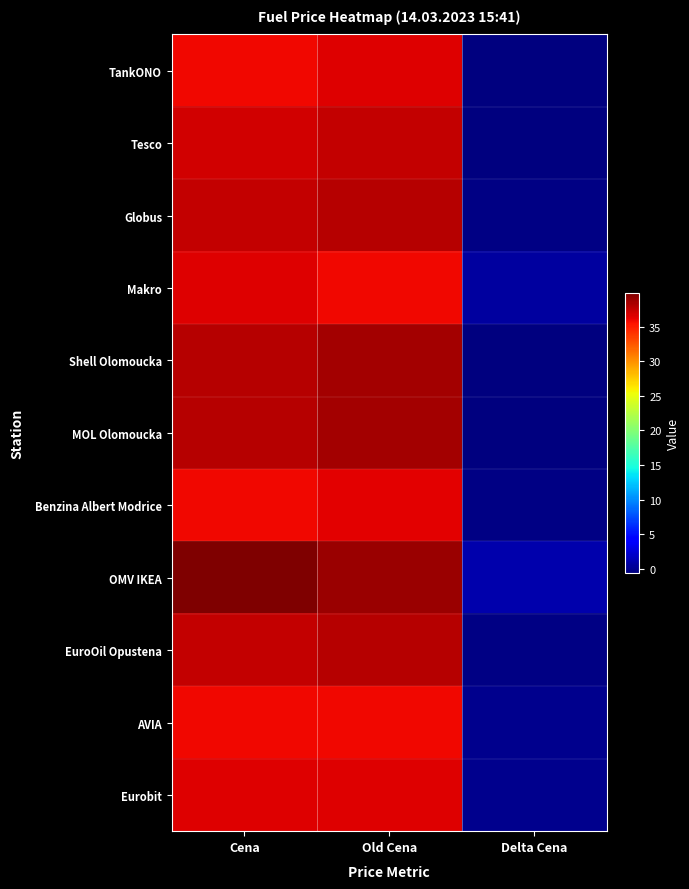

Reading right to left, what are all the values shown in this chart?

TankONO: Delta Cena=-0.6	Old Cena=36.5	Cena=35.9
Tesco: Delta Cena=-0.6	Old Cena=37.5	Cena=36.9
Globus: Delta Cena=-0.4	Old Cena=37.9	Cena=37.5
Makro: Delta Cena=0.6	Old Cena=35.9	Cena=36.5
Shell Olomoucka: Delta Cena=-0.6	Old Cena=38.5	Cena=37.9
MOL Olomoucka: Delta Cena=-0.6	Old Cena=38.5	Cena=37.9
Benzina Albert Modrice: Delta Cena=-0.4	Old Cena=36.3	Cena=35.9
OMV IKEA: Delta Cena=1.0	Old Cena=38.9	Cena=39.9
EuroOil Opustena: Delta Cena=-0.4	Old Cena=37.9	Cena=37.5
AVIA: Delta Cena=0.0	Old Cena=35.9	Cena=35.9
Eurobit: Delta Cena=-0.0	Old Cena=36.5	Cena=36.5